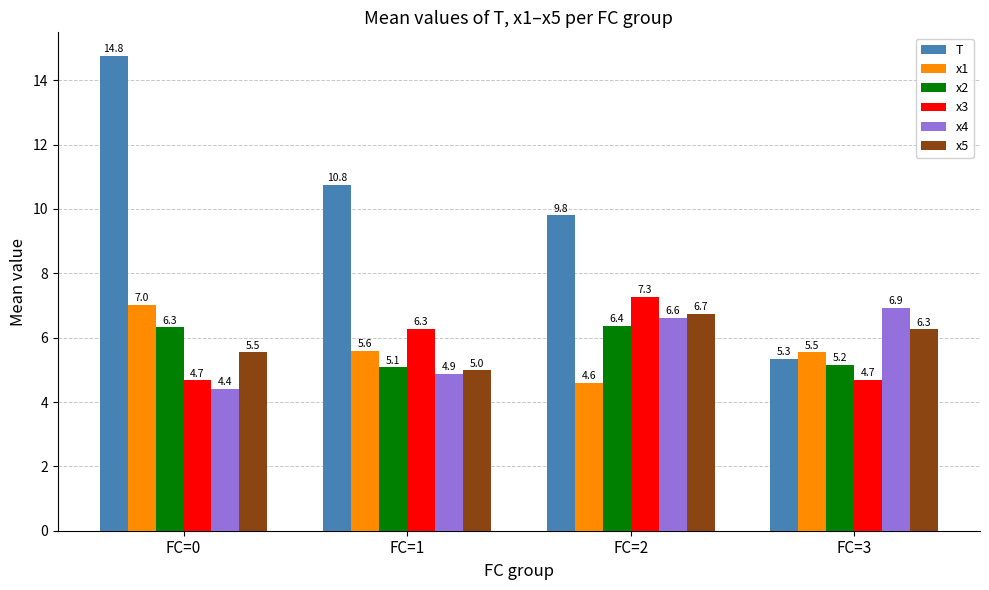

How many data points in T are above 10?

2